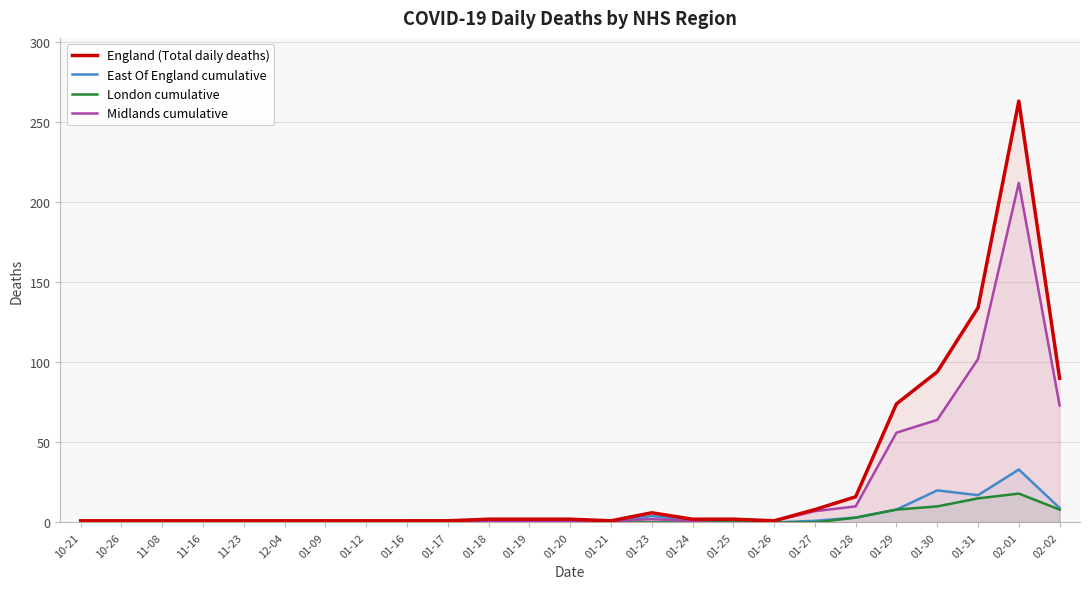

Does the chart display data point markers on the line(s)?

No